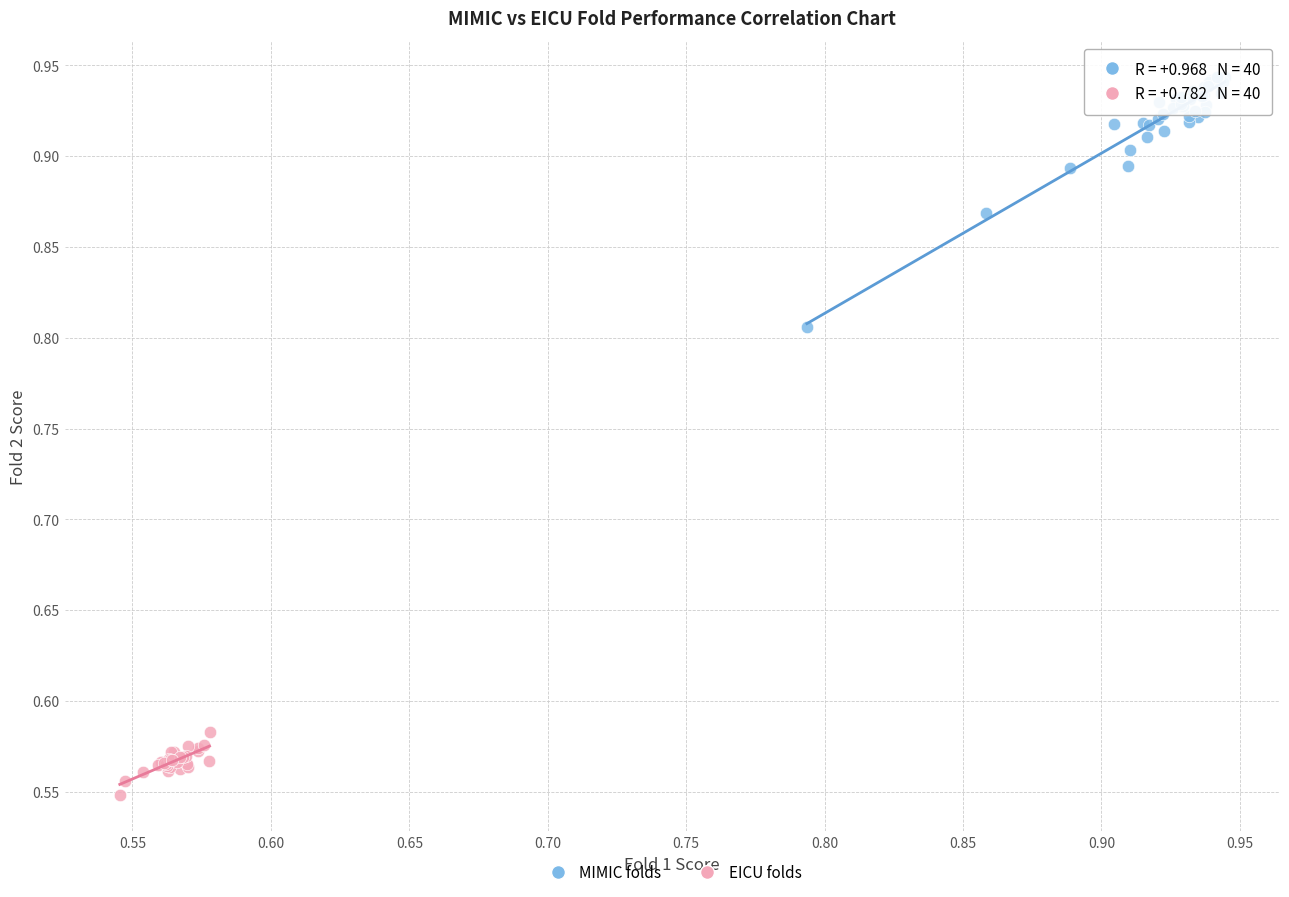

Which series contains the highest Y value?

MIMIC folds